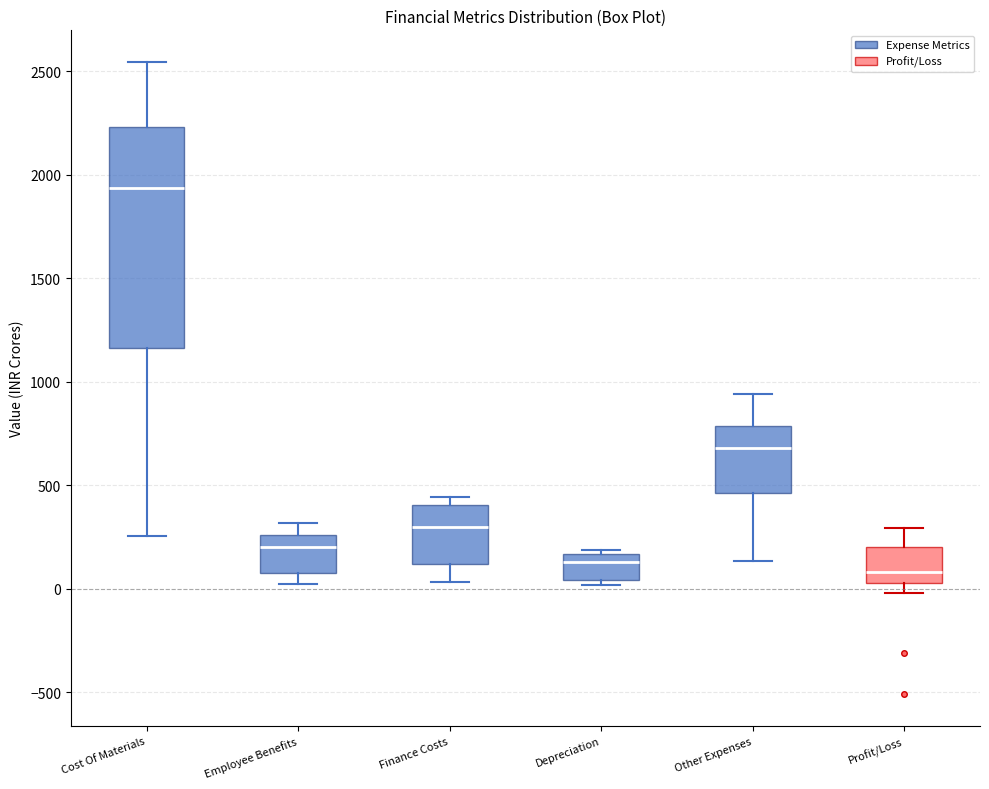

Which box is the tallest, from its lower edge to its upper edge?

Cost Of Materials